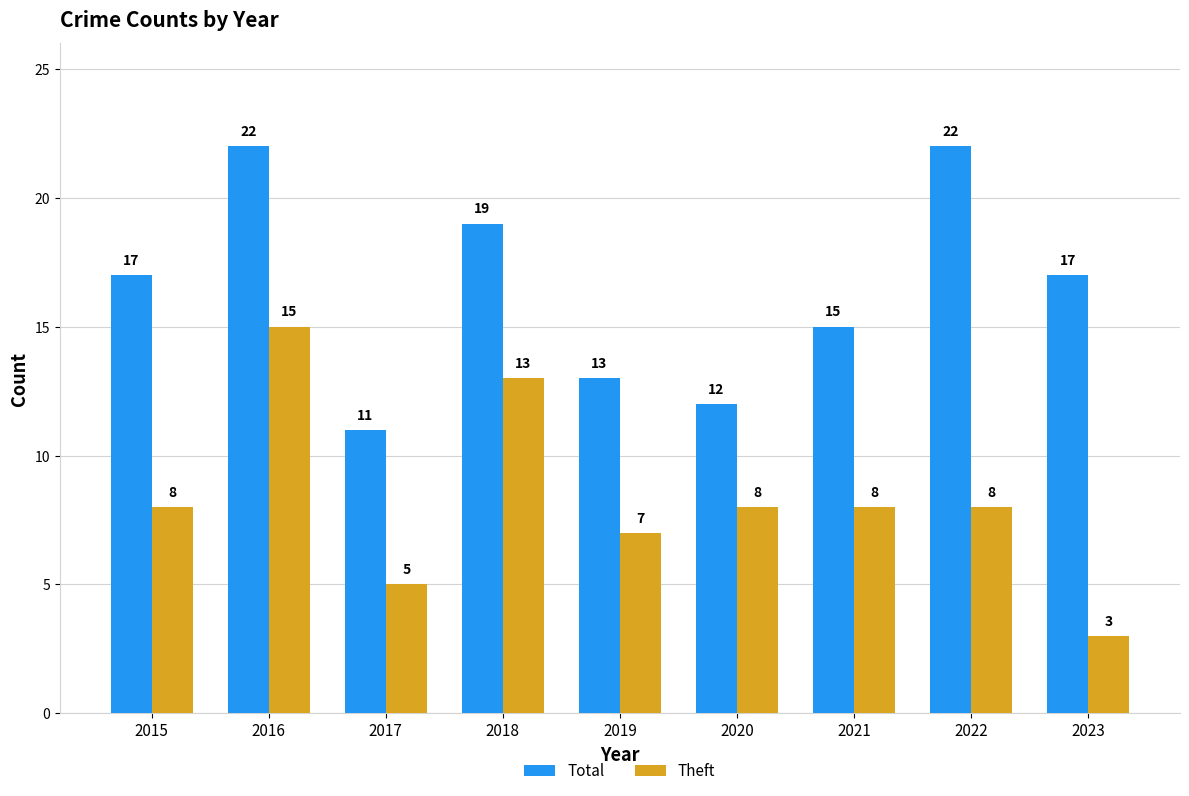

List the series in order of their overall mean, highest first.

Total, Theft